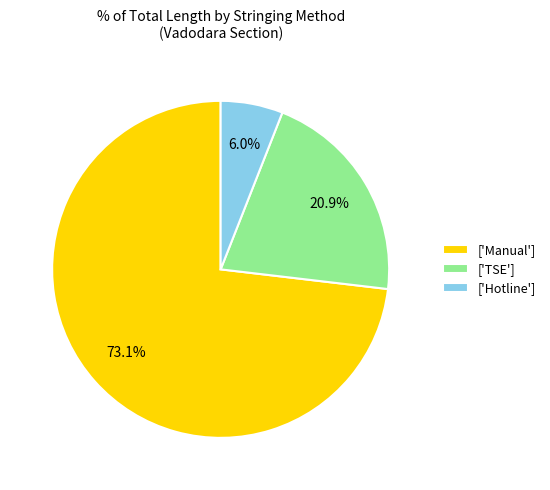

Between ['Manual'] and ['TSE'], which is larger?

['Manual']